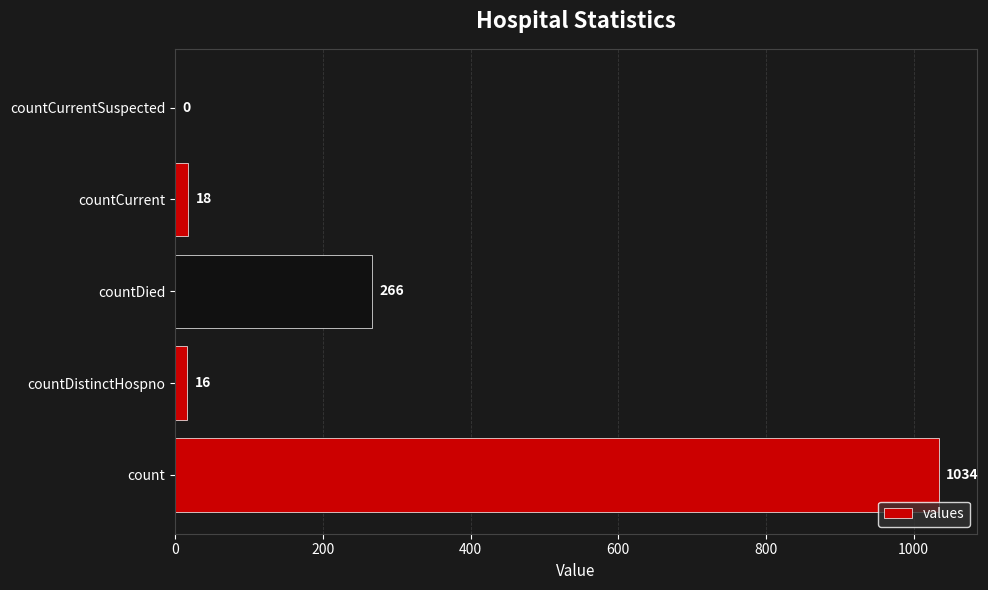

Are the bars grouped side by side (vs. stacked)?

No